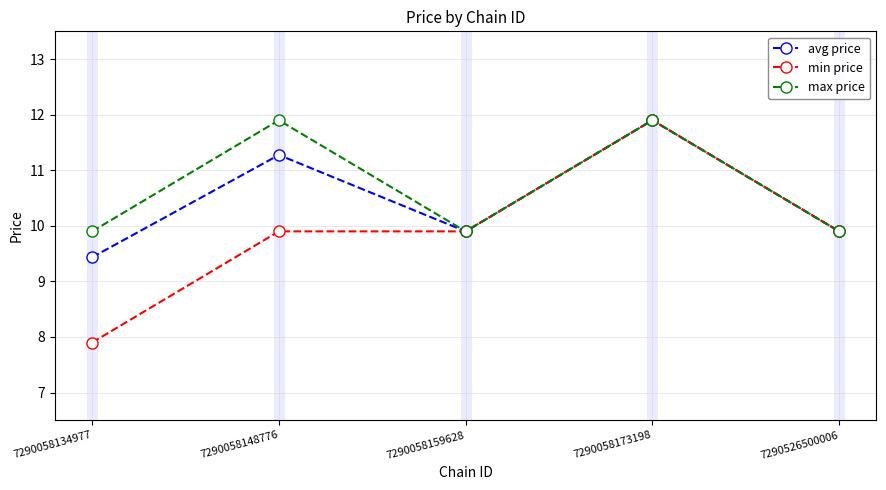

Where is the first local maximum for avg price?

7290058148776